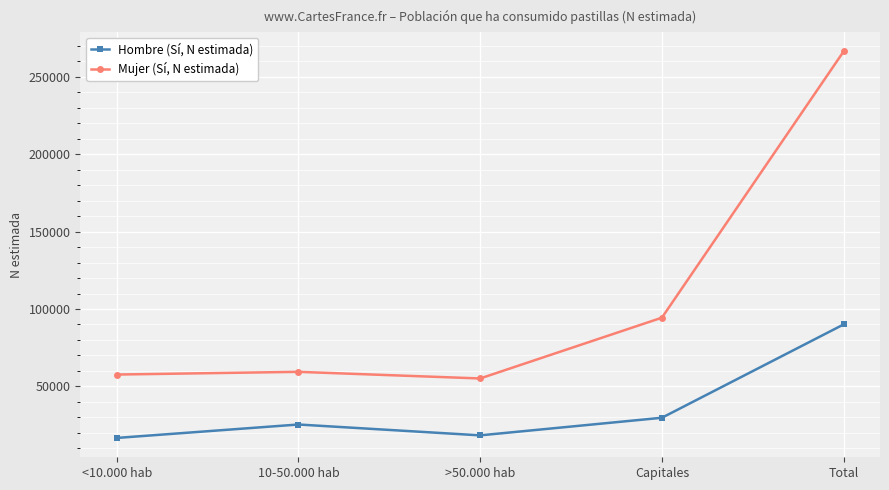

Reading left to right, list all the values displayed in this chart.

Hombre (Sí, N estimada): <10.000 hab=16653	10-50.000 hab=25344	>50.000 hab=18326	Capitales=29701	Total=90024
Mujer (Sí, N estimada): <10.000 hab=57631	10-50.000 hab=59375	>50.000 hab=55098	Capitales=94378	Total=266481